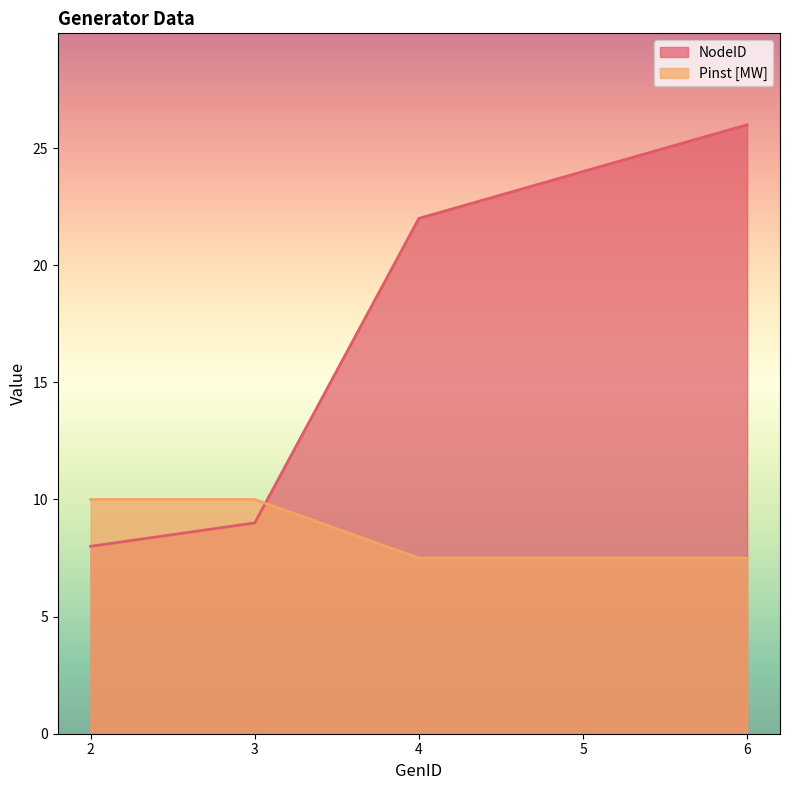

How many lines are shown in the chart?

2